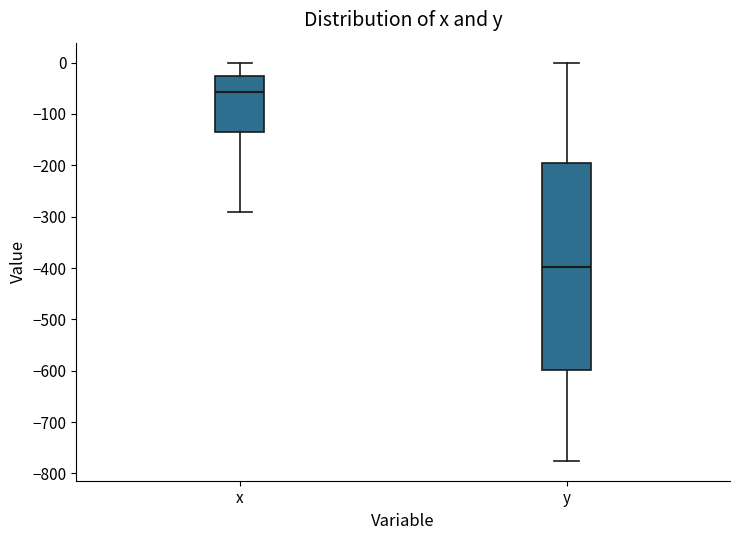

Where does the upper whisker of the box for x end on the y-axis? The values are not printed on the chart, so give them approximately, as read against the axis.

0